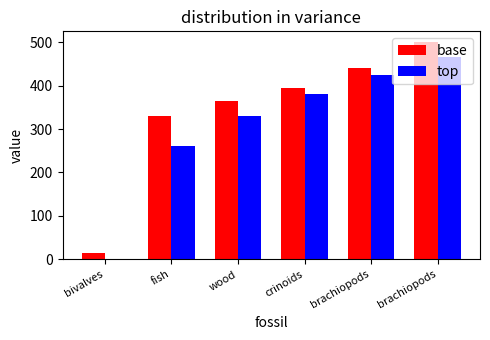

What is the difference between the maximum and second lowest values in the base series?

170